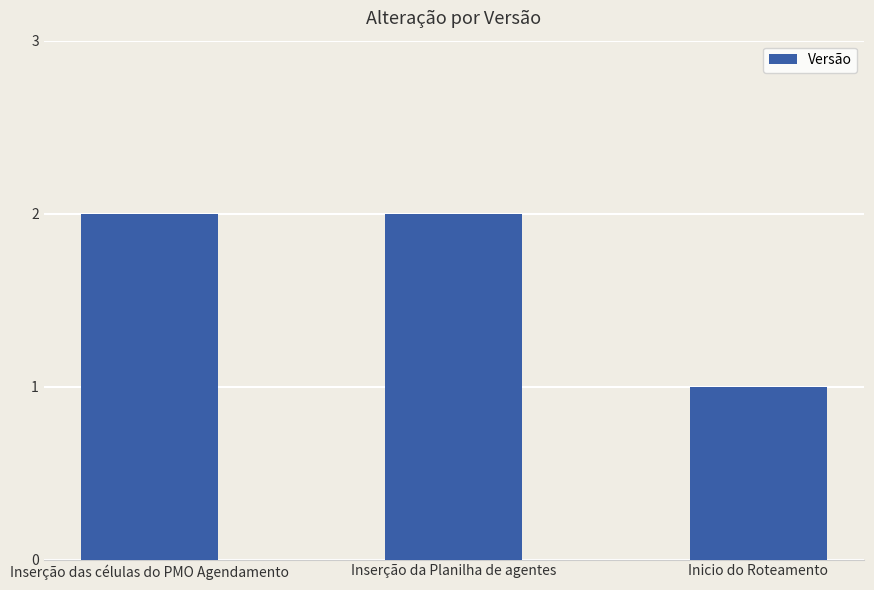

What is the label of the 2nd bar from the right?

Inserção da Planilha de agentes